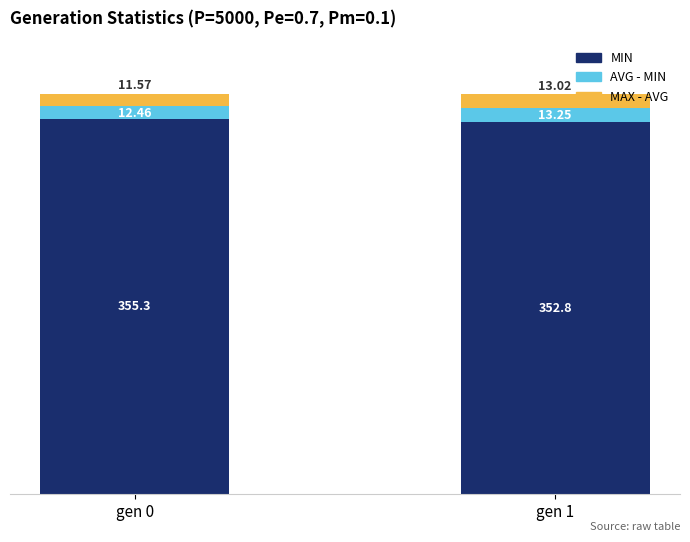

How many distinct data groups are displayed?

3